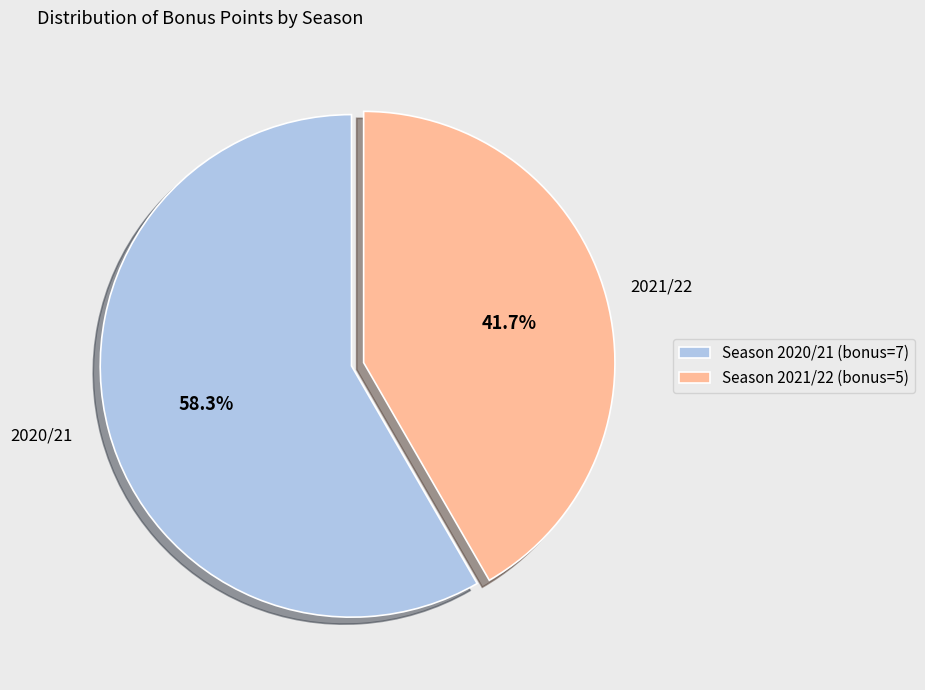

To the nearest percent, what is the average slice percentage?

50%